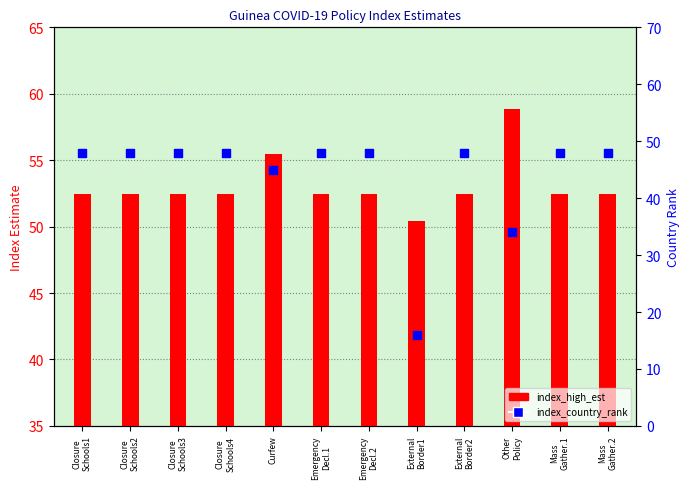

Which series has the largest total across all categories?

index_high_est